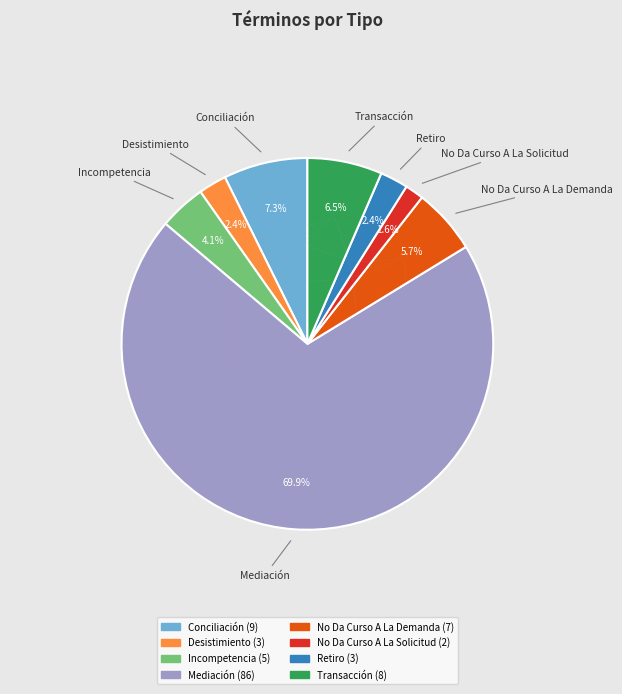

What is the ratio of the value at Transacción to the value at Retiro?

2.7